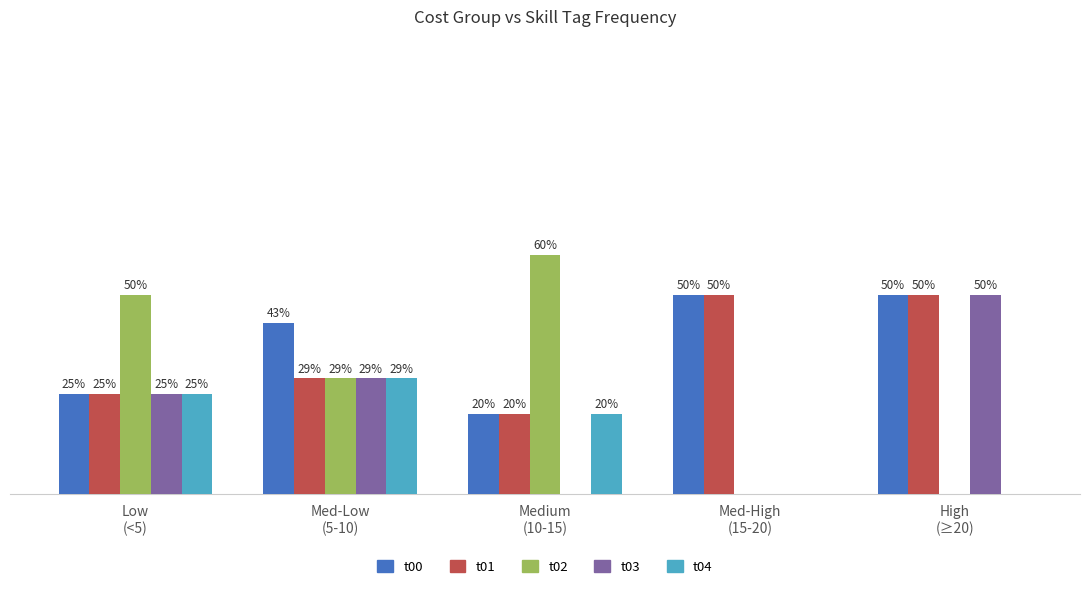

Which series has the largest total across all categories?

t00